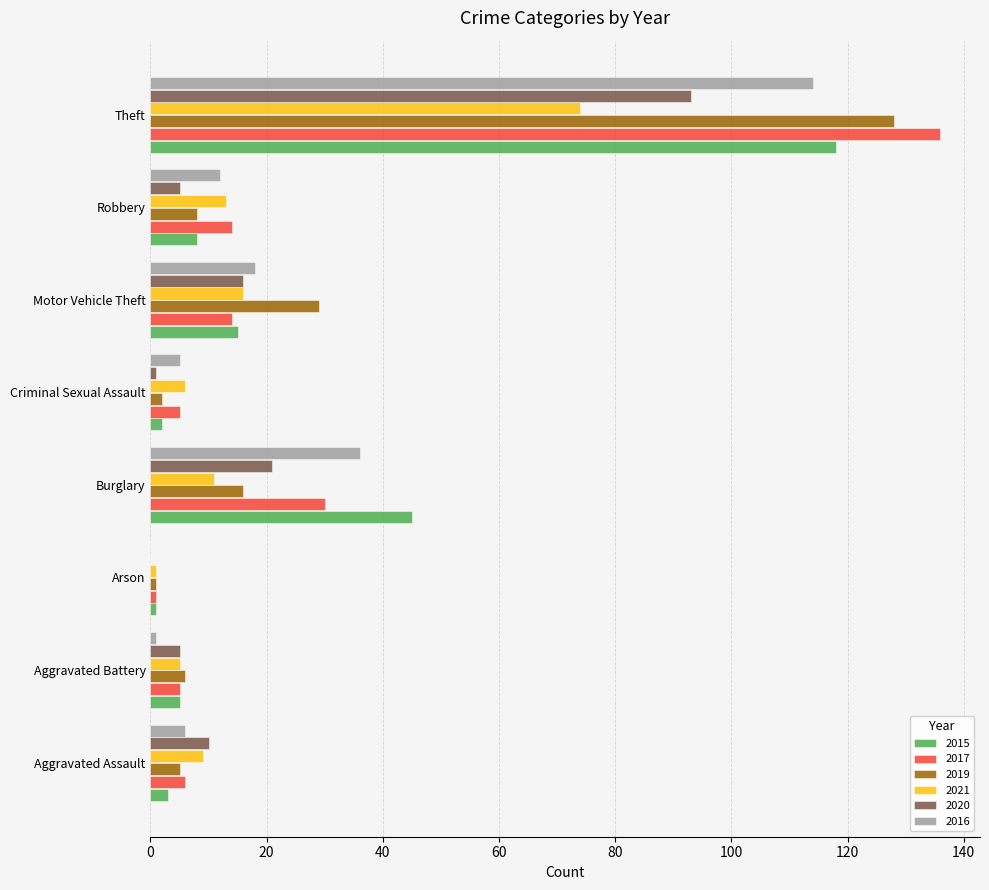

What is the average value of the 2021 series?

17